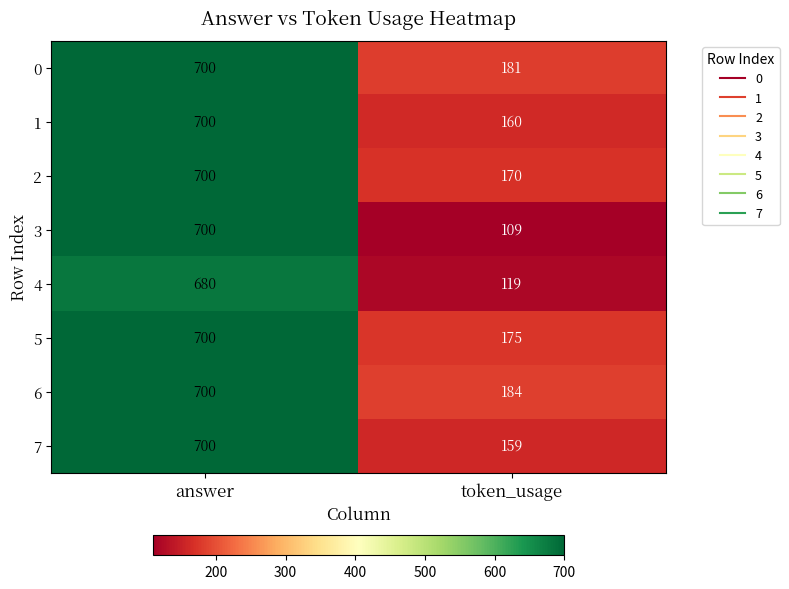

Reading right to left, transcribe all the data shown in this chart.

0: 181	700
1: 160	700
2: 170	700
3: 109	700
4: 119	680
5: 175	700
6: 184	700
7: 159	700